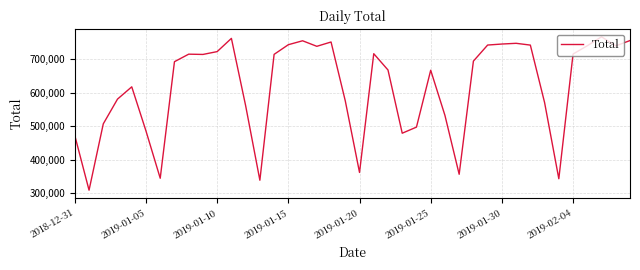

True or false: there are more than 2 points higher than both neighbors.

True